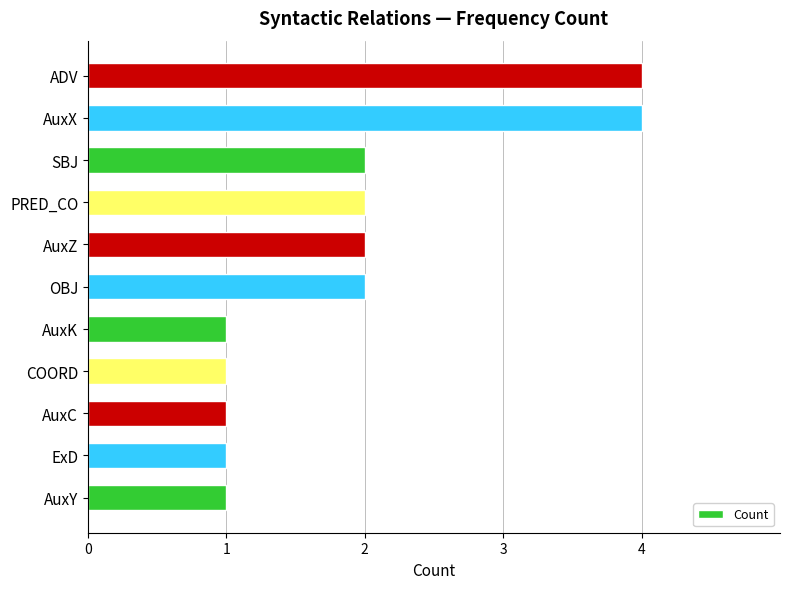

What is the difference between the maximum and second lowest values?

3